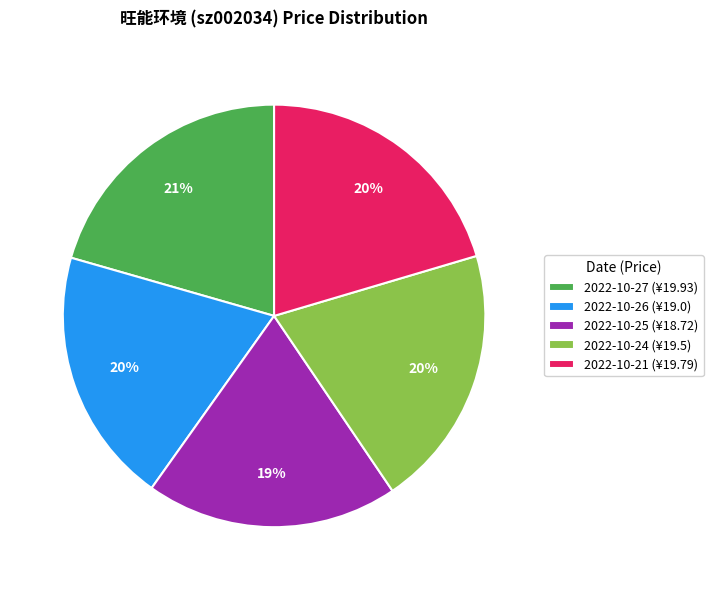

Which has a higher value, 2022-10-27 (¥19.93) or 2022-10-25 (¥18.72)?

2022-10-27 (¥19.93)